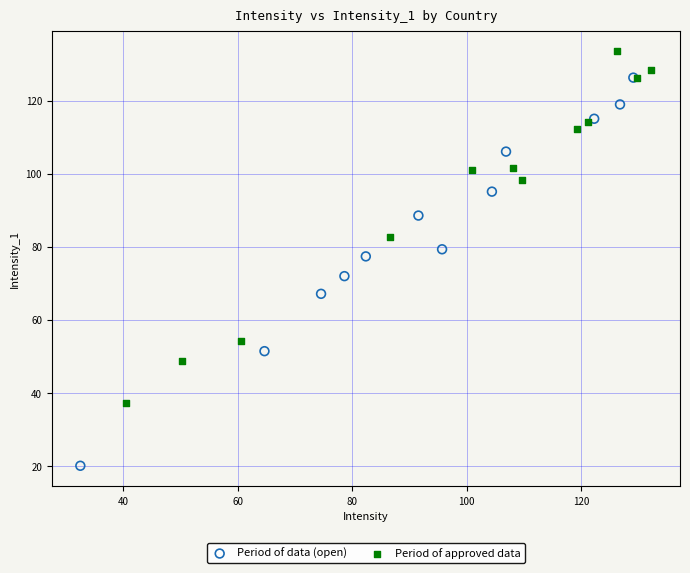

Which series contains the lowest Y value?

Period of data (open)